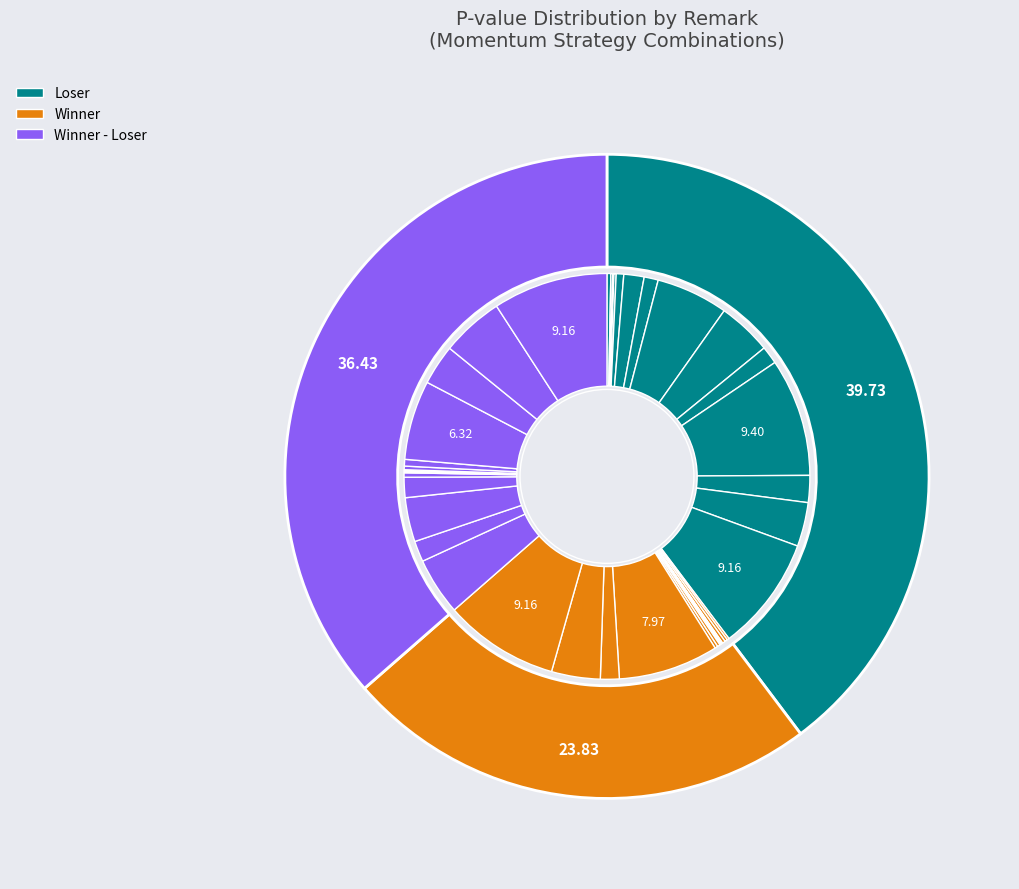

Does any single category account for the majority?

No